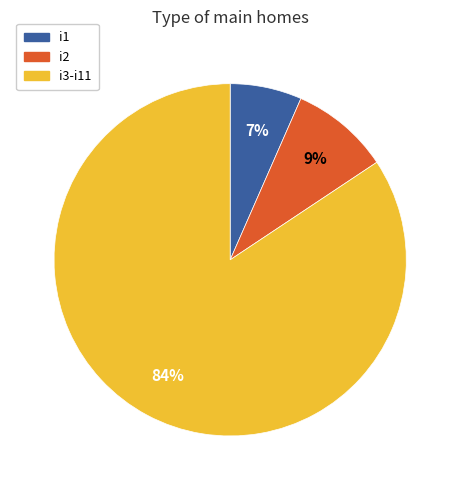

What is the ratio of the value at i3-i11 to the value at i2?

9.3